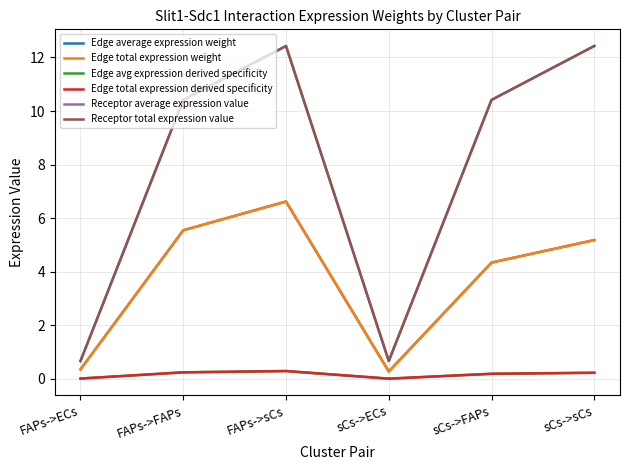

Reading left to right, what are all the values shown in this chart?

Edge average expression weight: 0.4	5.6	6.6	0.3	4.3	5.2
Edge total expression weight: 0.4	5.6	6.6	0.3	4.3	5.2
Edge avg expression derived specificity: 0.0	0.2	0.3	0.0	0.2	0.2
Edge total expression derived specificity: 0.0	0.2	0.3	0.0	0.2	0.2
Receptor average expression value: 0.7	10.4	12.4	0.7	10.4	12.4
Receptor total expression value: 0.7	10.4	12.4	0.7	10.4	12.4